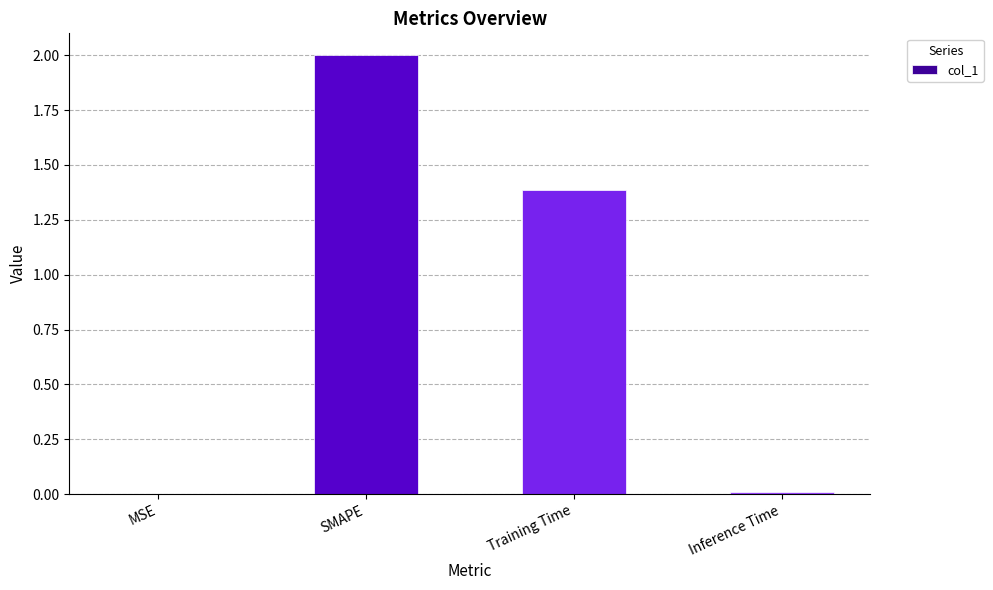

Are the bars horizontal?

No